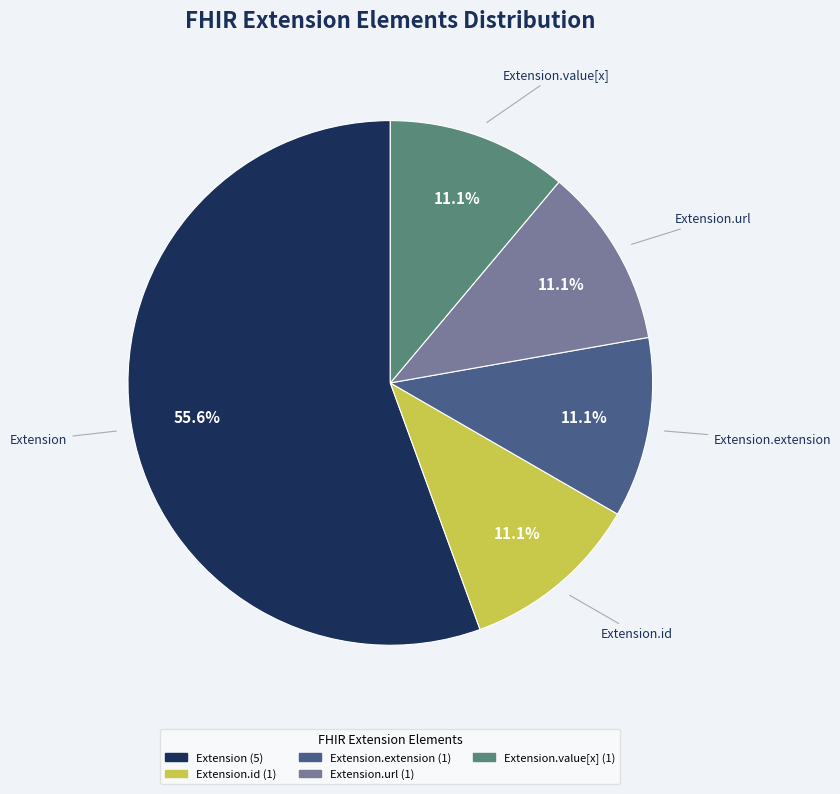

Which slice is the largest?

Extension